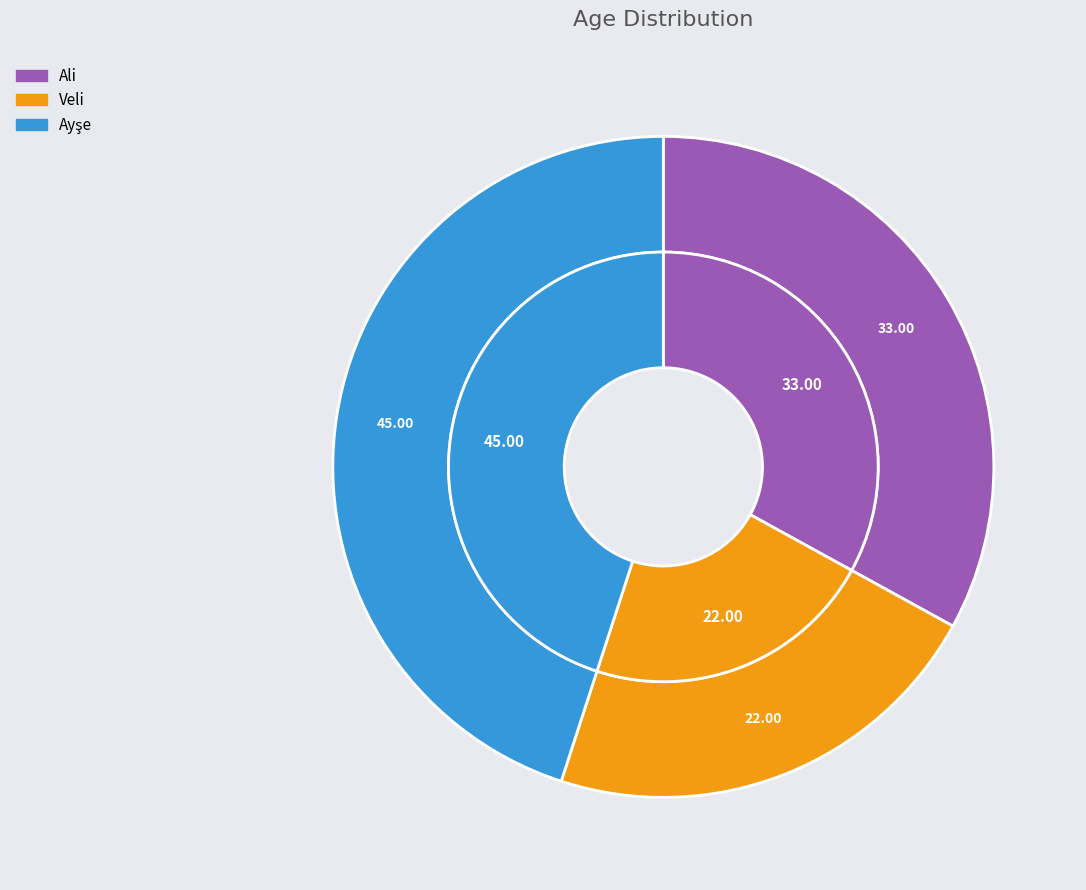

To the nearest percent, what portion does Ayşe represent?

45%